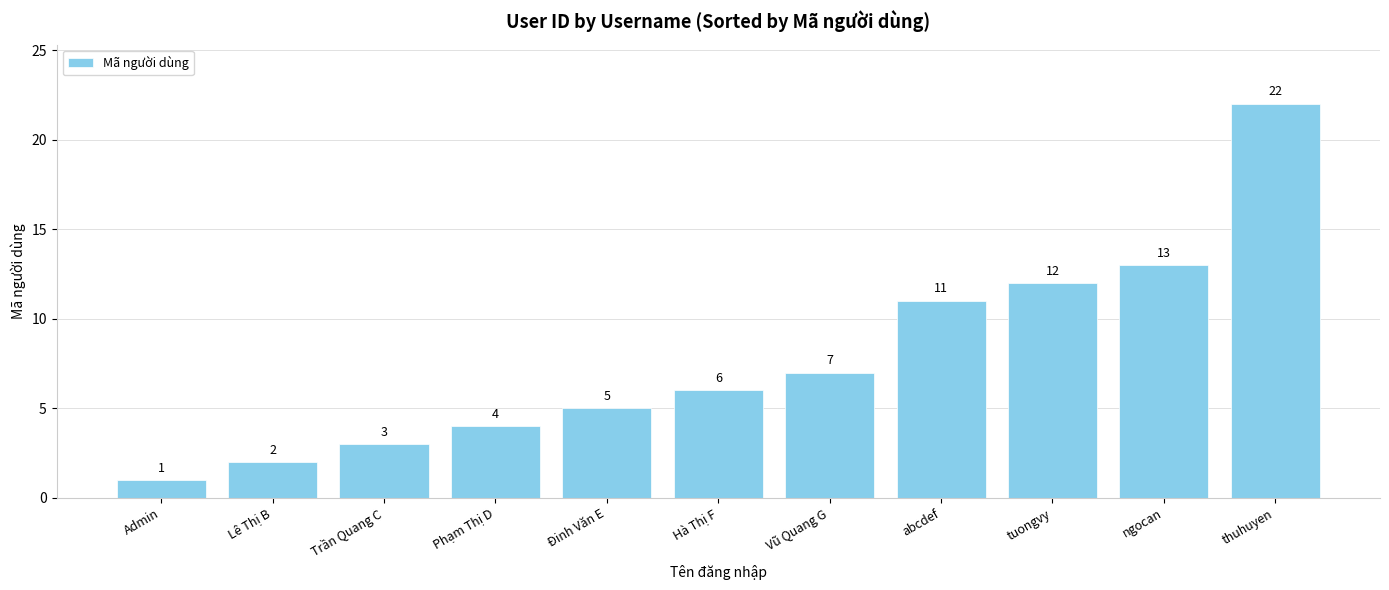

Which category has the lowest value across all series?

Admin